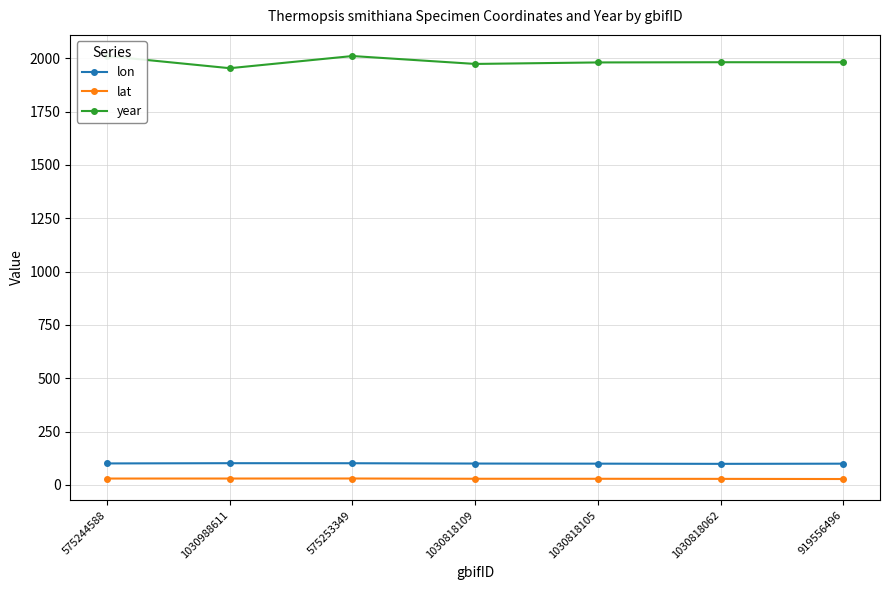

True or false: lon and lat cross at least once.

False